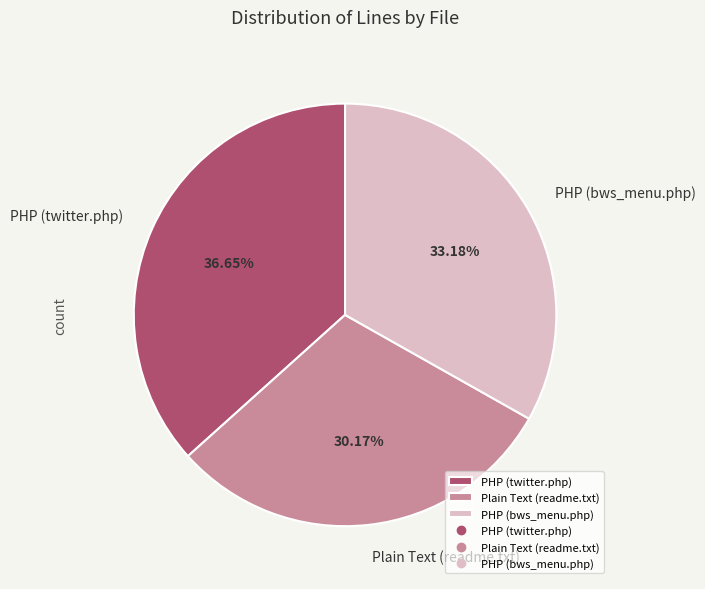

How many segments does this pie chart have?

3